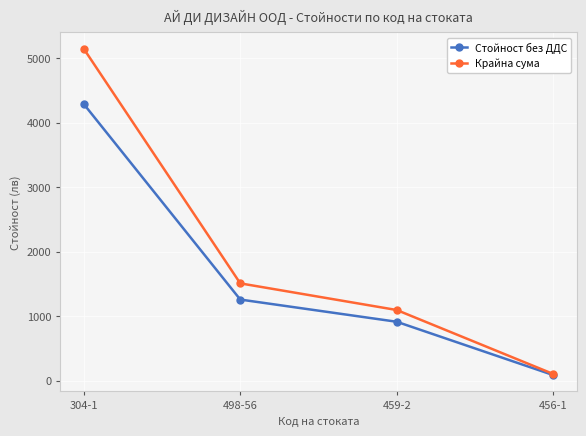

True or false: Крайна сума has more than 0 points higher than both neighbors.

False